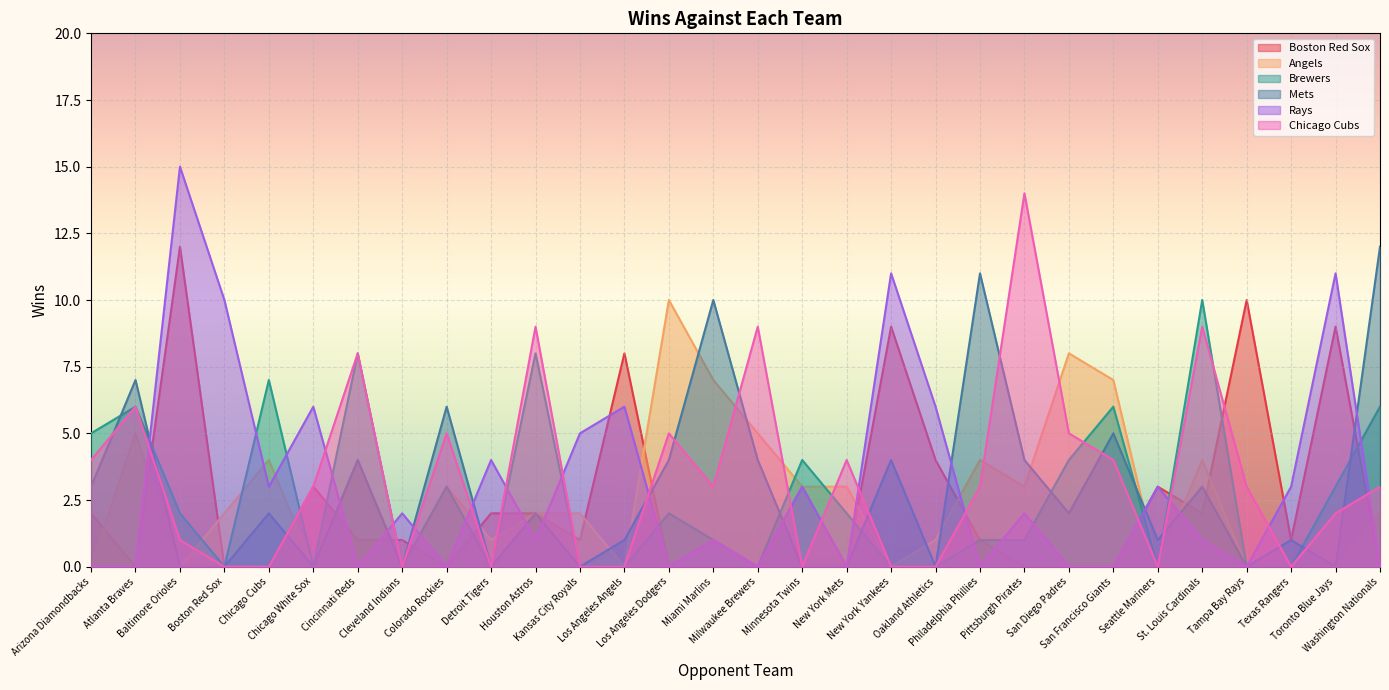

Reading right to left, transcribe all the data shown in this chart.

Boston Red Sox: Washington Nationals=0	Toronto Blue Jays=9	Texas Rangers=1	Tampa Bay Rays=10	St. Louis Cardinals=2	Seattle Mariners=3	San Francisco Giants=0	San Diego Padres=0	Pittsburgh Pirates=0	Philadelphia Phillies=1	Oakland Athletics=4	New York Yankees=9	New York Mets=0	Minnesota Twins=3	Milwaukee Brewers=0	Miami Marlins=0	Los Angeles Dodgers=0	Los Angeles Angels=8	Kansas City Royals=1	Houston Astros=2	Detroit Tigers=2	Colorado Rockies=0	Cleveland Indians=1	Cincinnati Reds=1	Chicago White Sox=3	Chicago Cubs=0	Boston Red Sox=0	Baltimore Orioles=12	Atlanta Braves=0	Arizona Diamondbacks=2
Angels: Washington Nationals=2	Toronto Blue Jays=0	Texas Rangers=0	Tampa Bay Rays=0	St. Louis Cardinals=4	Seattle Mariners=0	San Francisco Giants=7	San Diego Padres=8	Pittsburgh Pirates=3	Philadelphia Phillies=4	Oakland Athletics=1	New York Yankees=0	New York Mets=3	Minnesota Twins=3	Milwaukee Brewers=5	Miami Marlins=7	Los Angeles Dodgers=10	Los Angeles Angels=0	Kansas City Royals=2	Houston Astros=2	Detroit Tigers=1	Colorado Rockies=3	Cleveland Indians=0	Cincinnati Reds=4	Chicago White Sox=0	Chicago Cubs=4	Boston Red Sox=2	Baltimore Orioles=0	Atlanta Braves=5	Arizona Diamondbacks=0
Brewers: Washington Nationals=6	Toronto Blue Jays=3	Texas Rangers=0	Tampa Bay Rays=0	St. Louis Cardinals=10	Seattle Mariners=0	San Francisco Giants=6	San Diego Padres=4	Pittsburgh Pirates=1	Philadelphia Phillies=1	Oakland Athletics=0	New York Yankees=0	New York Mets=2	Minnesota Twins=4	Milwaukee Brewers=0	Miami Marlins=1	Los Angeles Dodgers=2	Los Angeles Angels=0	Kansas City Royals=0	Houston Astros=8	Detroit Tigers=0	Colorado Rockies=3	Cleveland Indians=0	Cincinnati Reds=8	Chicago White Sox=0	Chicago Cubs=7	Boston Red Sox=0	Baltimore Orioles=2	Atlanta Braves=6	Arizona Diamondbacks=5
Mets : Washington Nationals=12	Toronto Blue Jays=0	Texas Rangers=1	Tampa Bay Rays=0	St. Louis Cardinals=3	Seattle Mariners=1	San Francisco Giants=5	San Diego Padres=2	Pittsburgh Pirates=4	Philadelphia Phillies=11	Oakland Athletics=0	New York Yankees=4	New York Mets=0	Minnesota Twins=0	Milwaukee Brewers=4	Miami Marlins=10	Los Angeles Dodgers=4	Los Angeles Angels=1	Kansas City Royals=0	Houston Astros=2	Detroit Tigers=0	Colorado Rockies=6	Cleveland Indians=0	Cincinnati Reds=4	Chicago White Sox=0	Chicago Cubs=2	Boston Red Sox=0	Baltimore Orioles=0	Atlanta Braves=7	Arizona Diamondbacks=3
Rays: Washington Nationals=0	Toronto Blue Jays=11	Texas Rangers=3	Tampa Bay Rays=0	St. Louis Cardinals=1	Seattle Mariners=3	San Francisco Giants=0	San Diego Padres=0	Pittsburgh Pirates=2	Philadelphia Phillies=0	Oakland Athletics=6	New York Yankees=11	New York Mets=0	Minnesota Twins=3	Milwaukee Brewers=0	Miami Marlins=1	Los Angeles Dodgers=0	Los Angeles Angels=6	Kansas City Royals=5	Houston Astros=1	Detroit Tigers=4	Colorado Rockies=0	Cleveland Indians=2	Cincinnati Reds=0	Chicago White Sox=6	Chicago Cubs=3	Boston Red Sox=10	Baltimore Orioles=15	Atlanta Braves=0	Arizona Diamondbacks=0
Chicago Cubs: Washington Nationals=3	Toronto Blue Jays=2	Texas Rangers=0	Tampa Bay Rays=3	St. Louis Cardinals=9	Seattle Mariners=0	San Francisco Giants=4	San Diego Padres=5	Pittsburgh Pirates=14	Philadelphia Phillies=3	Oakland Athletics=0	New York Yankees=0	New York Mets=4	Minnesota Twins=0	Milwaukee Brewers=9	Miami Marlins=3	Los Angeles Dodgers=5	Los Angeles Angels=0	Kansas City Royals=0	Houston Astros=9	Detroit Tigers=0	Colorado Rockies=5	Cleveland Indians=0	Cincinnati Reds=8	Chicago White Sox=3	Chicago Cubs=0	Boston Red Sox=0	Baltimore Orioles=1	Atlanta Braves=6	Arizona Diamondbacks=4